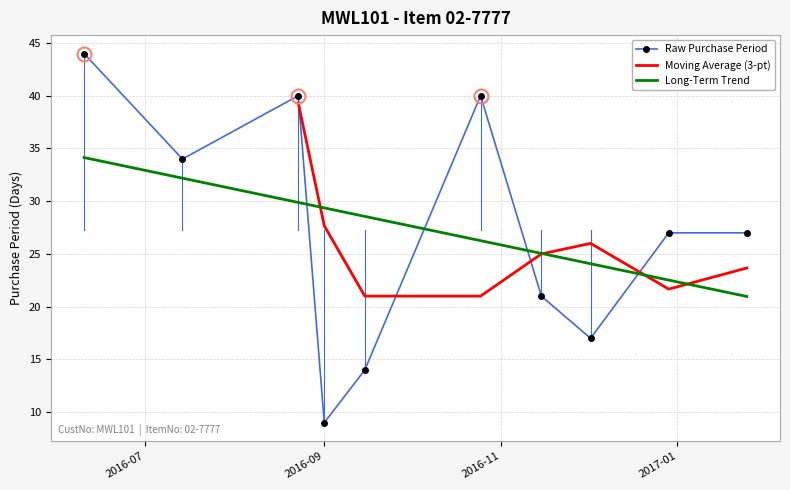

What is the lowest value of the Raw Purchase Period series?

9.0